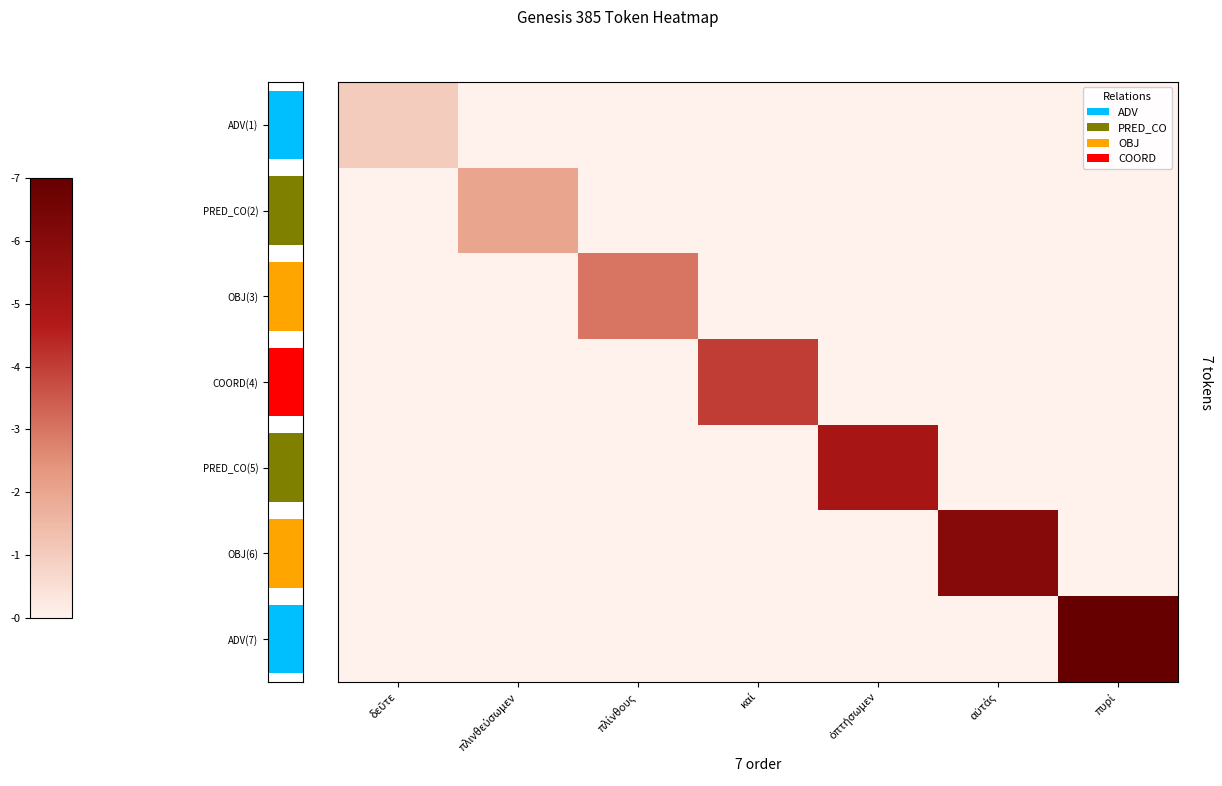

Count the ADV(7) values in the range 0 to 1.

6